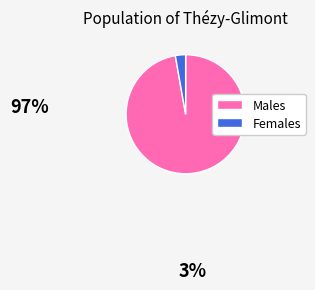

Count the number of slices in the pie.

2